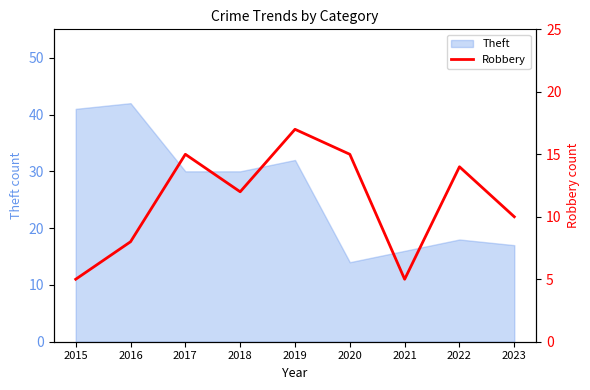

What is the lowest value of the Theft series?

14